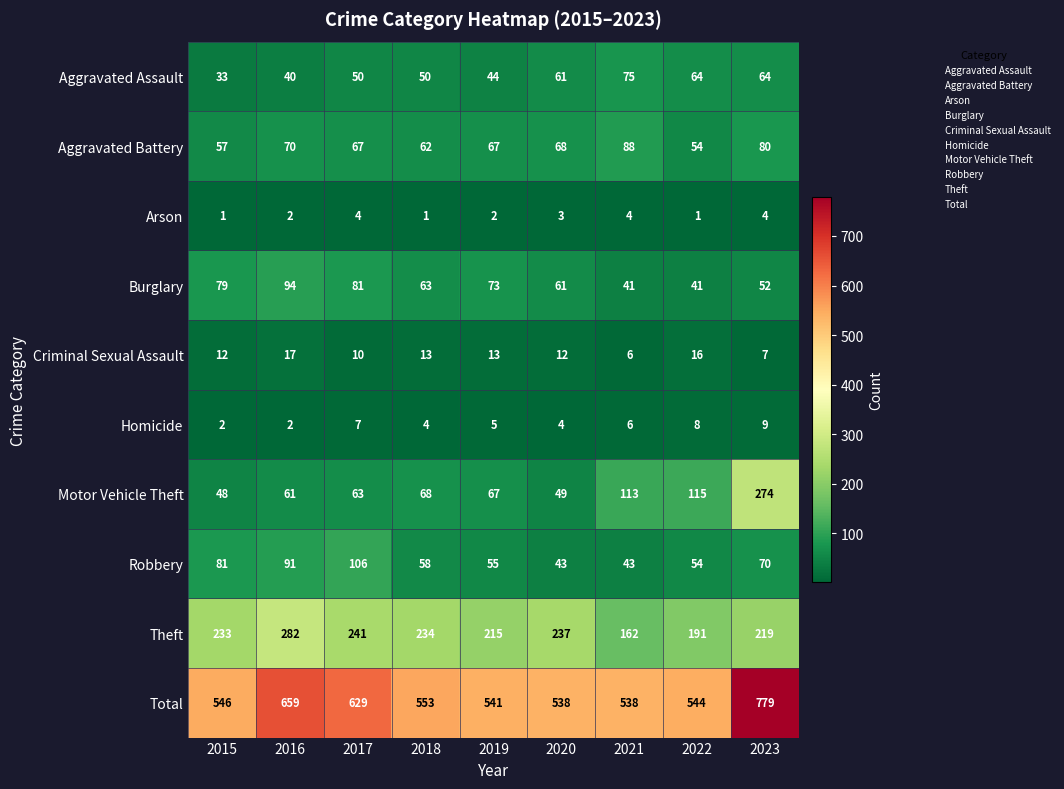

Which series changed the most between 2016 and 2023?

Motor Vehicle Theft